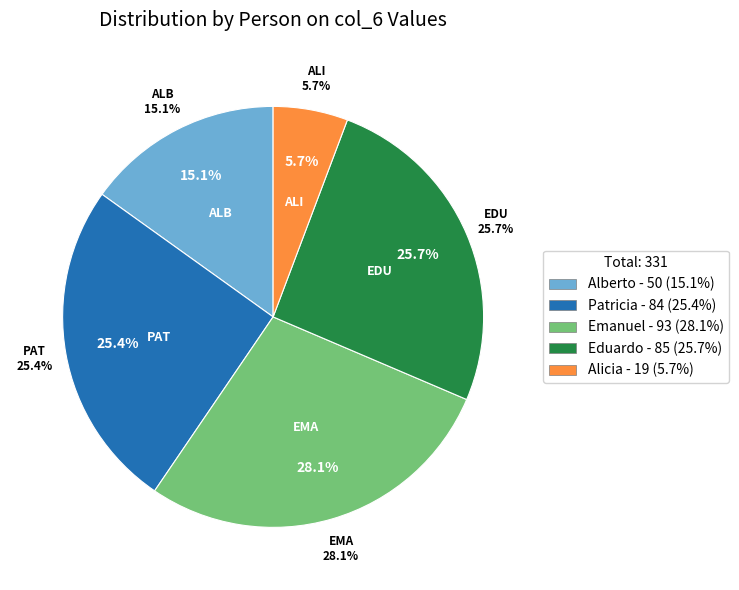

How many slices are in this pie chart?

5